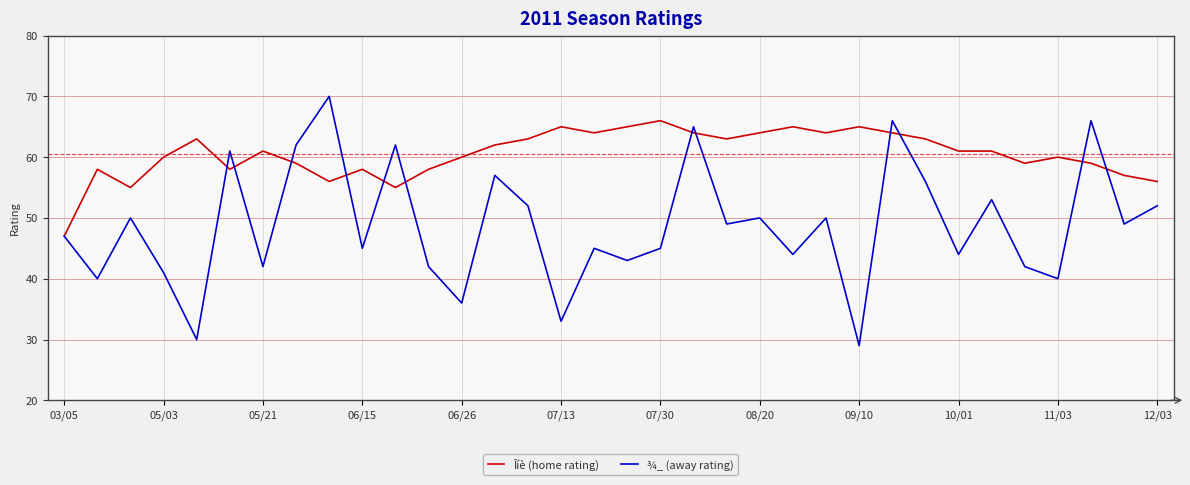

What is the minimum value shown in the chart?

29